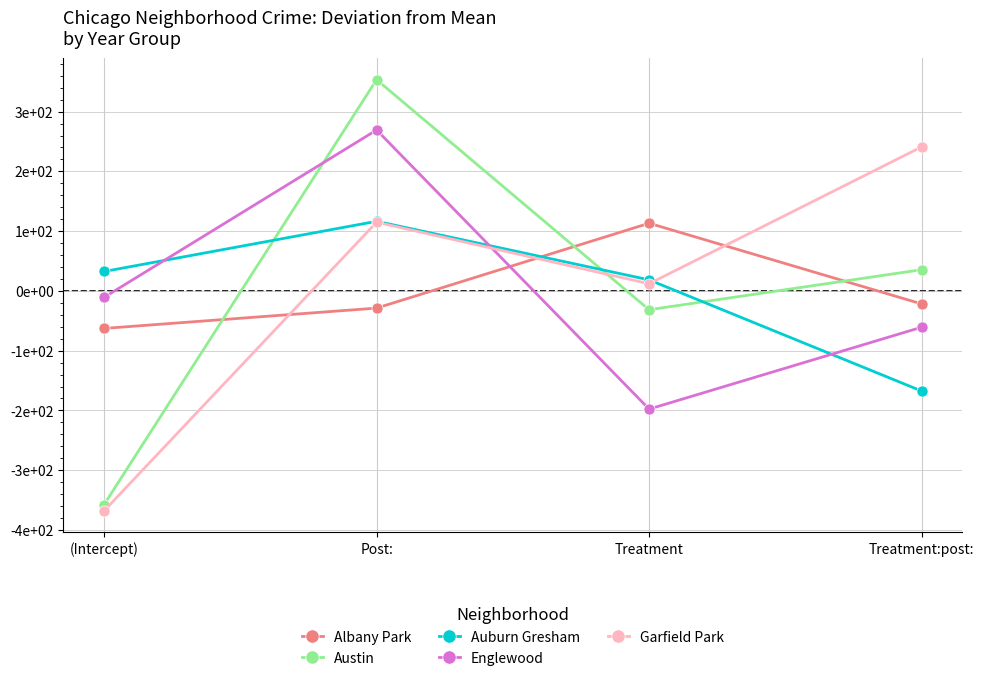

Reading left to right, transcribe all the data shown in this chart.

Albany Park: (Intercept)=-62.8	Post:=-28.8	Treatment=113.2	Treatment:post:=-21.8
Austin: (Intercept)=-357.5	Post:=353.5	Treatment=-31.5	Treatment:post:=35.5
Auburn Gresham: (Intercept)=32.5	Post:=116.5	Treatment=18.5	Treatment:post:=-167.5
Englewood: (Intercept)=-10.8	Post:=269.2	Treatment=-197.8	Treatment:post:=-60.8
Garfield Park: (Intercept)=-368.0	Post:=115.0	Treatment=12.0	Treatment:post:=241.0